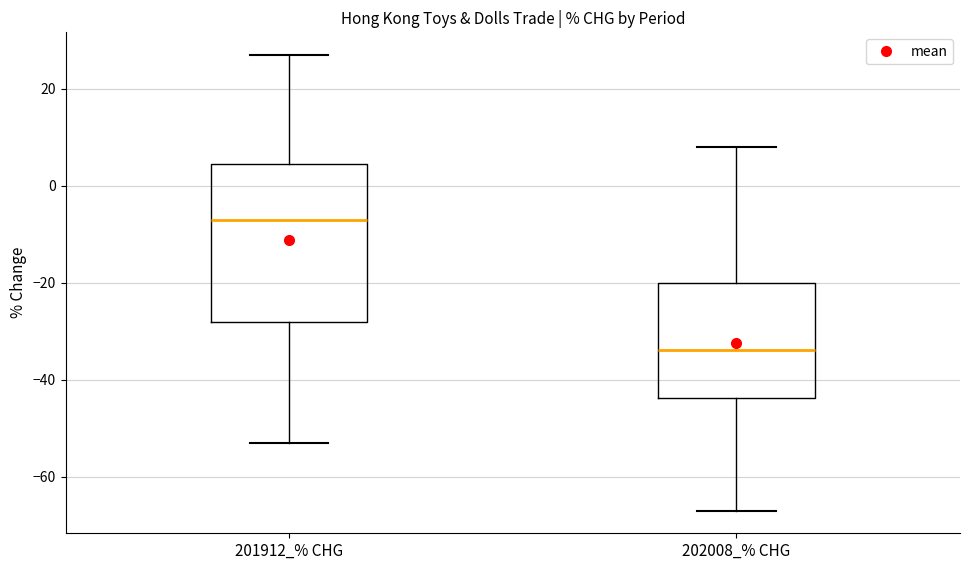

Reading left to right, read every box against the y-axis: the position of its median line, the range the box covers, and the ends of its whiskers. The values are not printed on the chart, so give them approximately, as read against the axis.

201912_% CHG: median -6, box -28 to 4, whiskers -54 to 26
202008_% CHG: median -34, box -44 to -20, whiskers -66 to 8